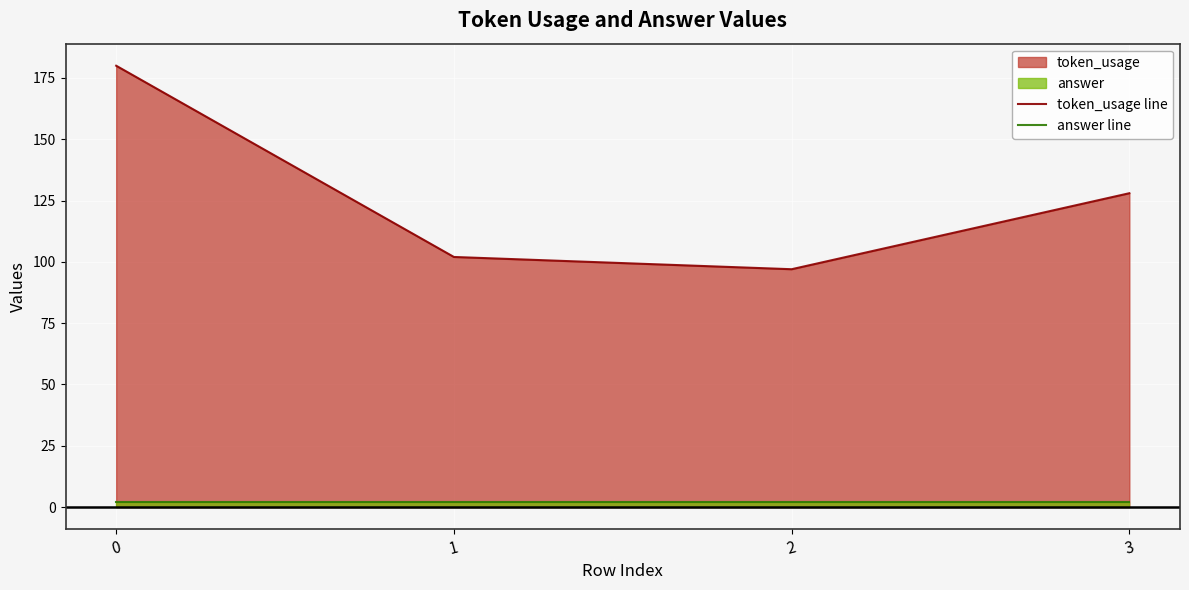

True or false: token_usage line has more than 0 points higher than both neighbors.

False